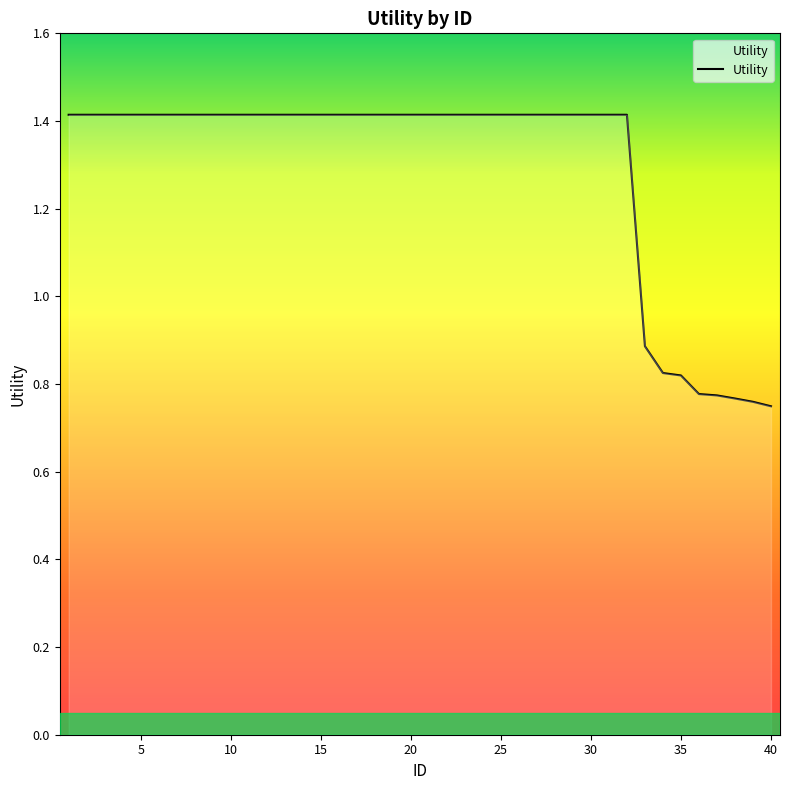

What is the maximum value shown in the chart?

1.4